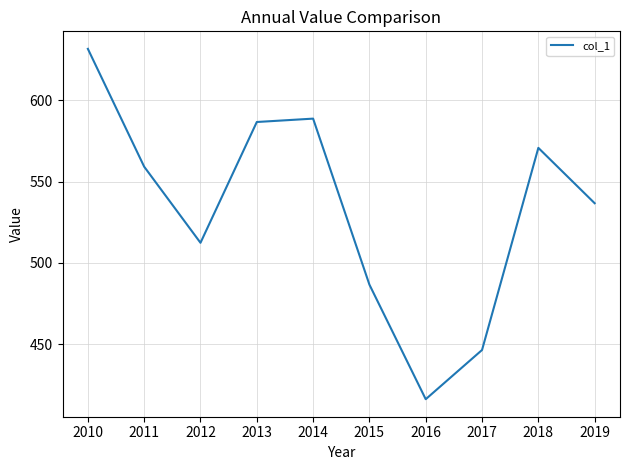

What is the greatest value displayed?

631.6